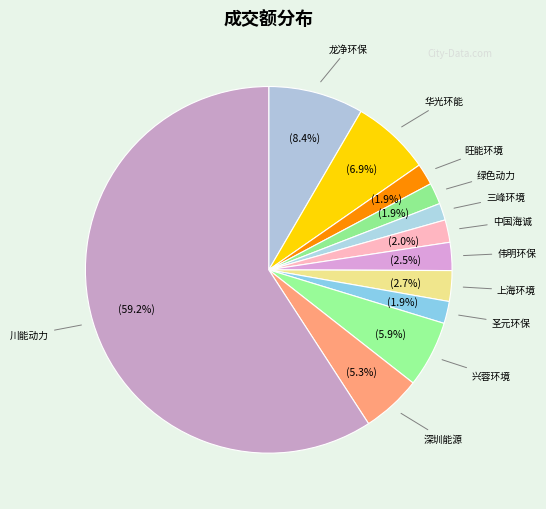

Which category has the smallest portion of the pie?

三峰环境